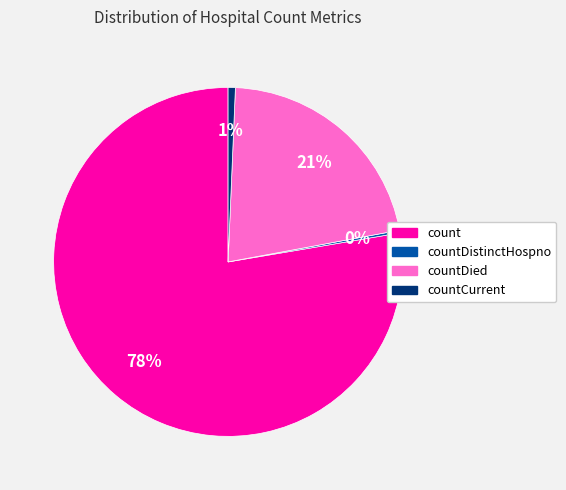

Is it true that count is 86% of the pie?

False